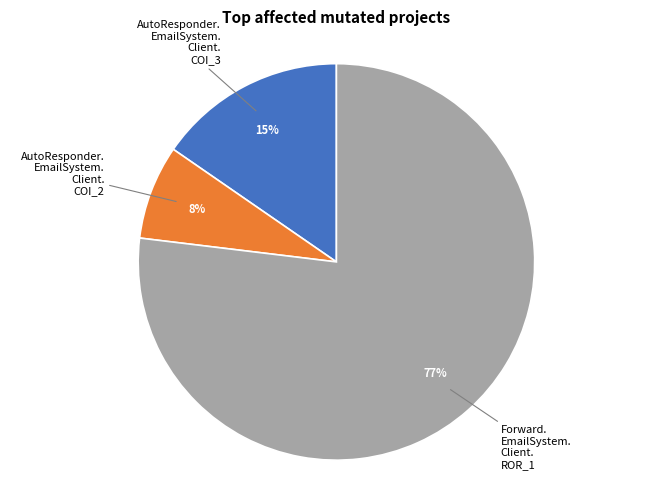

To the nearest percent, what is the difference between the largest and smallest slice percentages?

69%